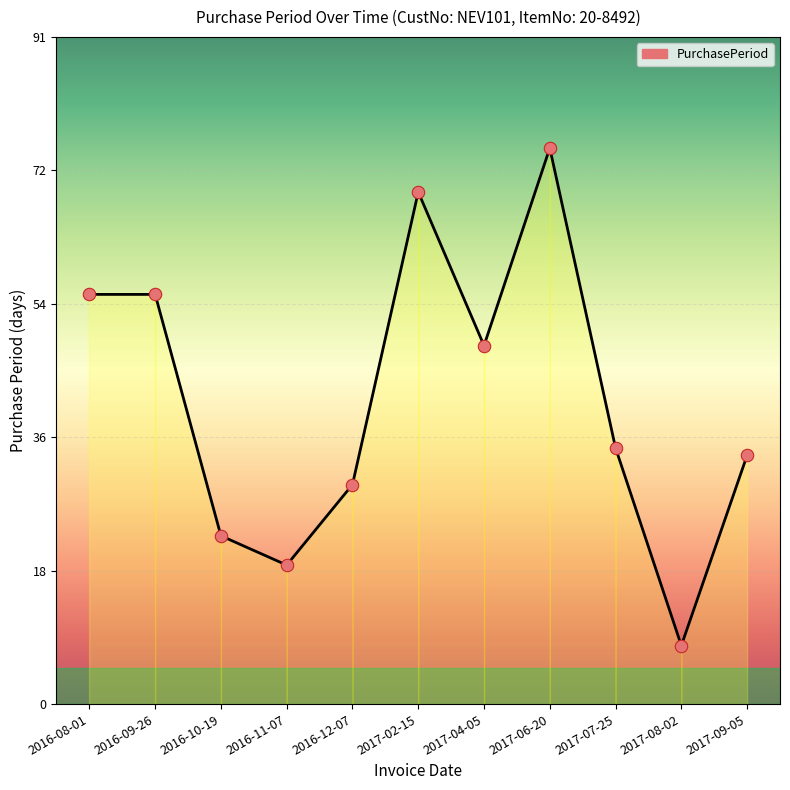

Which has a higher value, 2016-12-07 or 2016-08-01?

2016-08-01